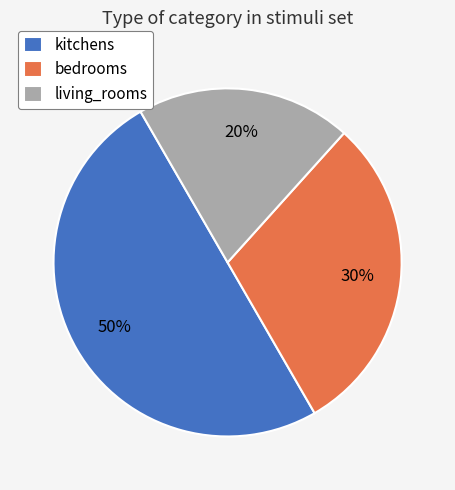

True or false: kitchens accounts for 42% of the total.

False